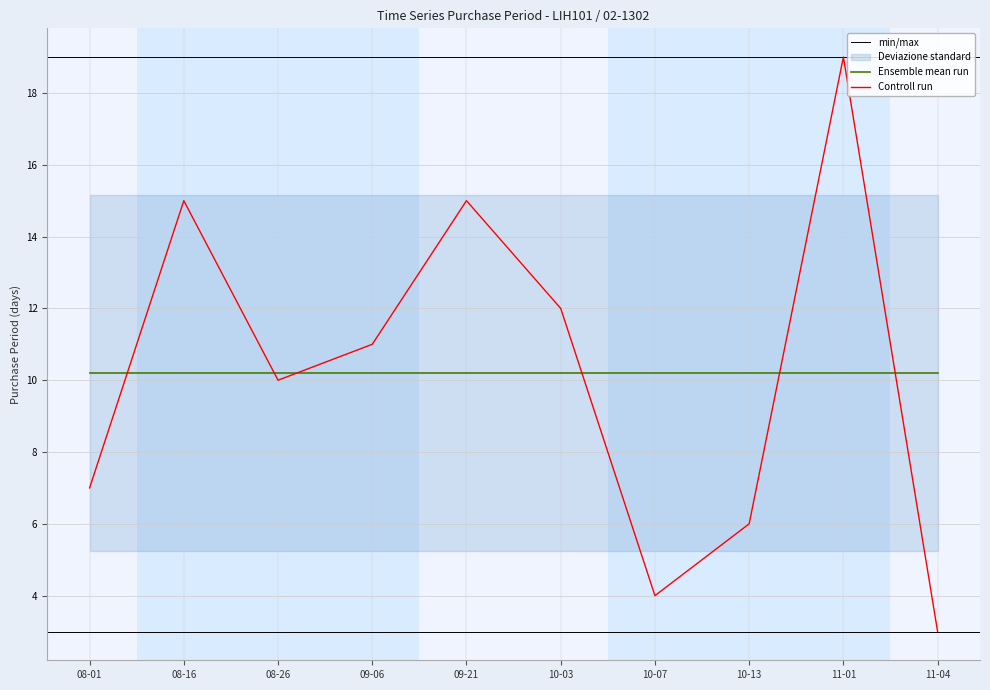

Reading left to right, what are all the values shown in this chart?

7	15	10	11	15	12	4	6	19	3